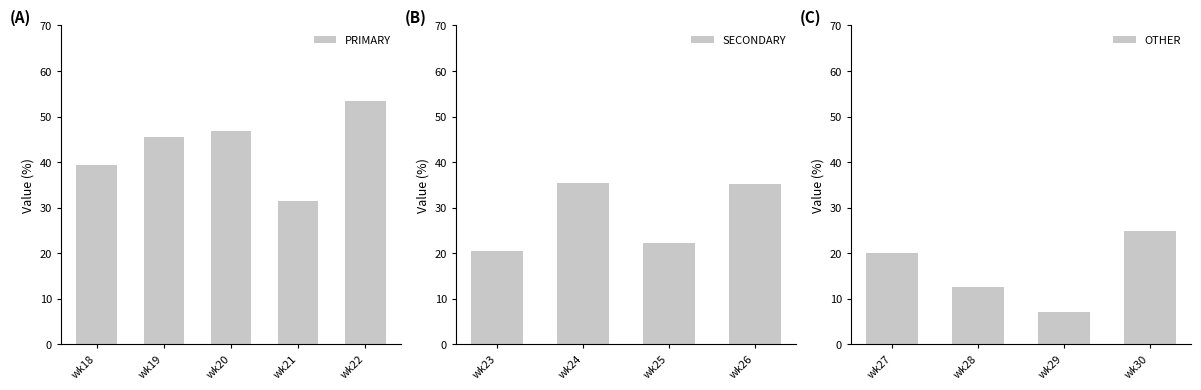

Which category has the lowest value in the PRIMARY series?

wk21